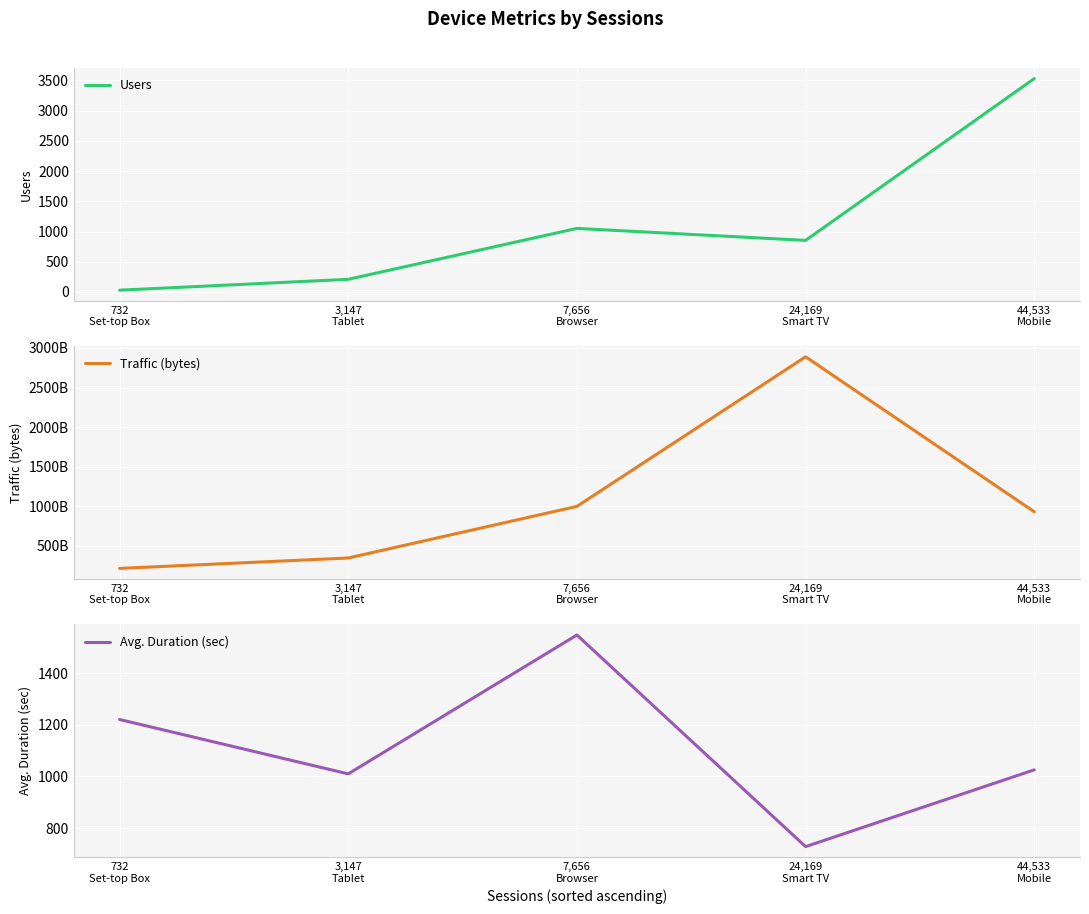

What are all the series names shown in the legend?

Users, Traffic (bytes), Avg. Duration (sec)